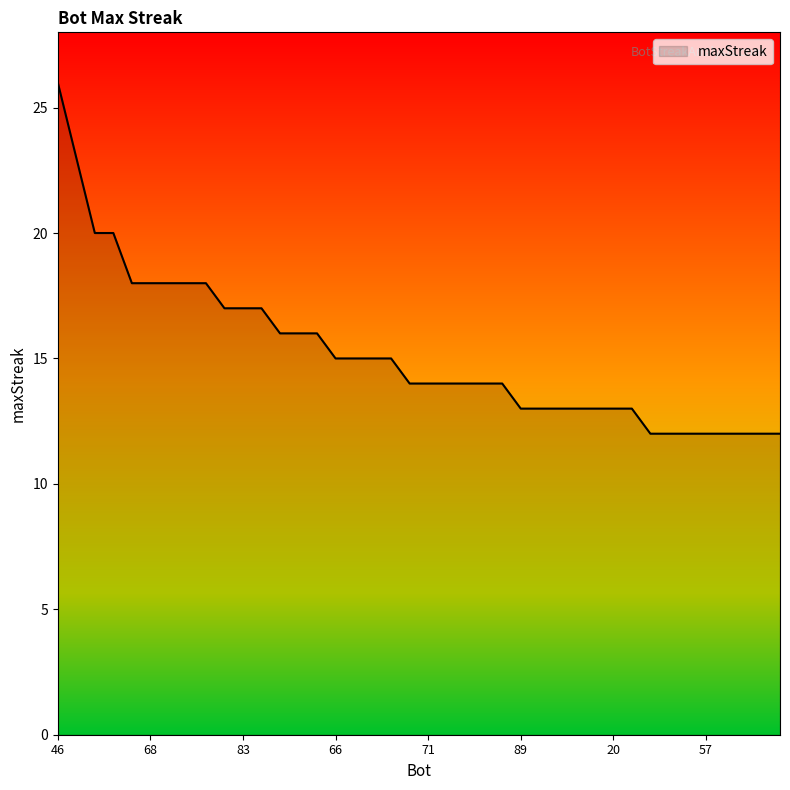

What is the greatest value displayed?

26